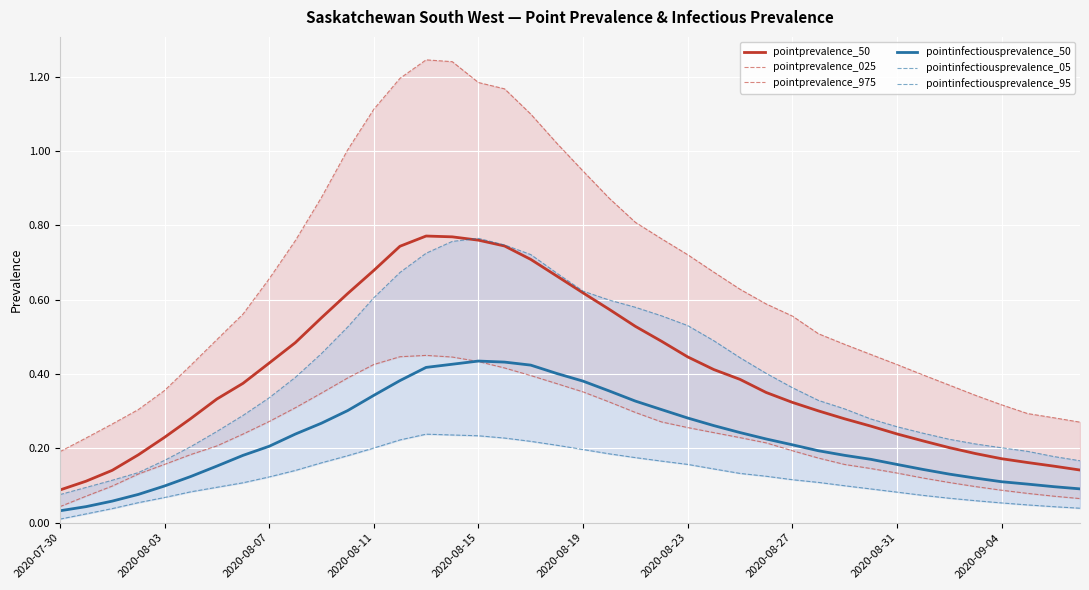

True or false: pointprevalence_975 and pointprevalence_50 intersect in this chart.

False